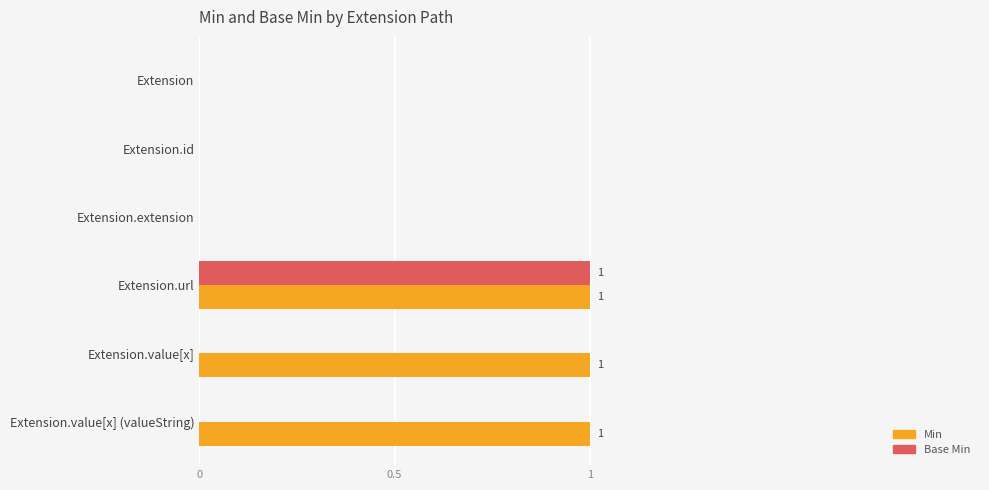

Between Extension.extension and Extension.value[x], which series saw the biggest shift?

Min